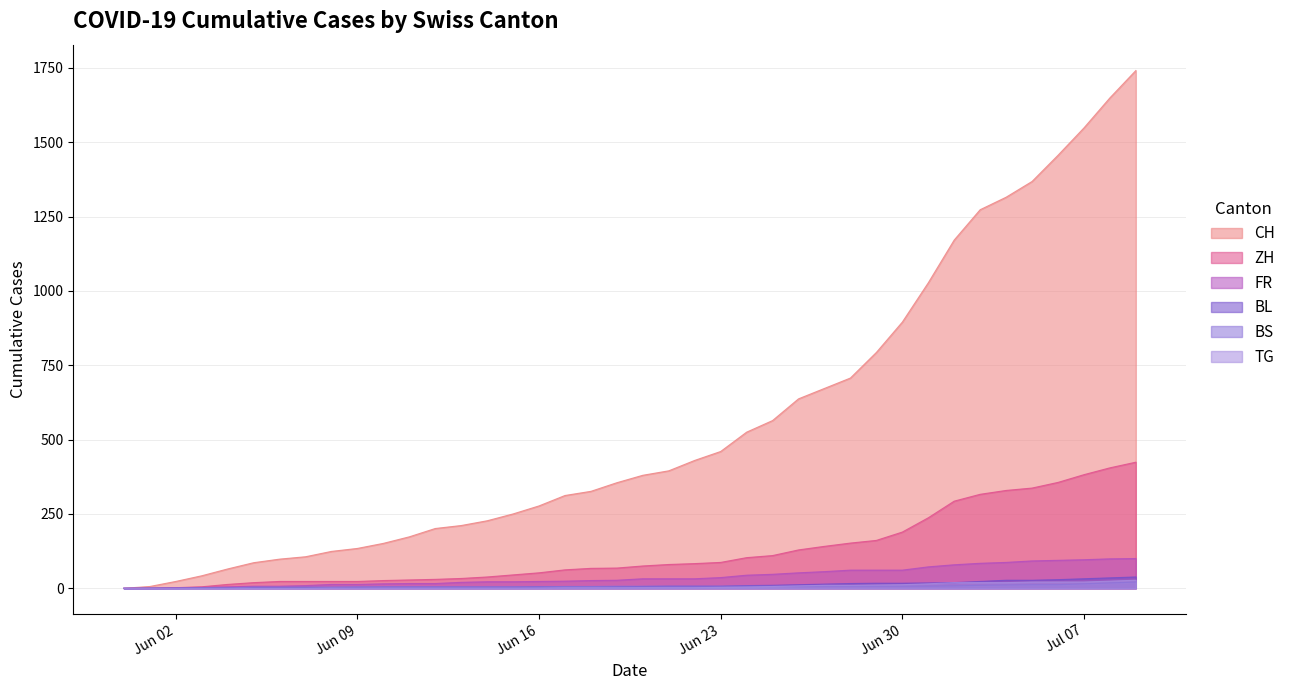

Which series has the largest total across all categories?

CH